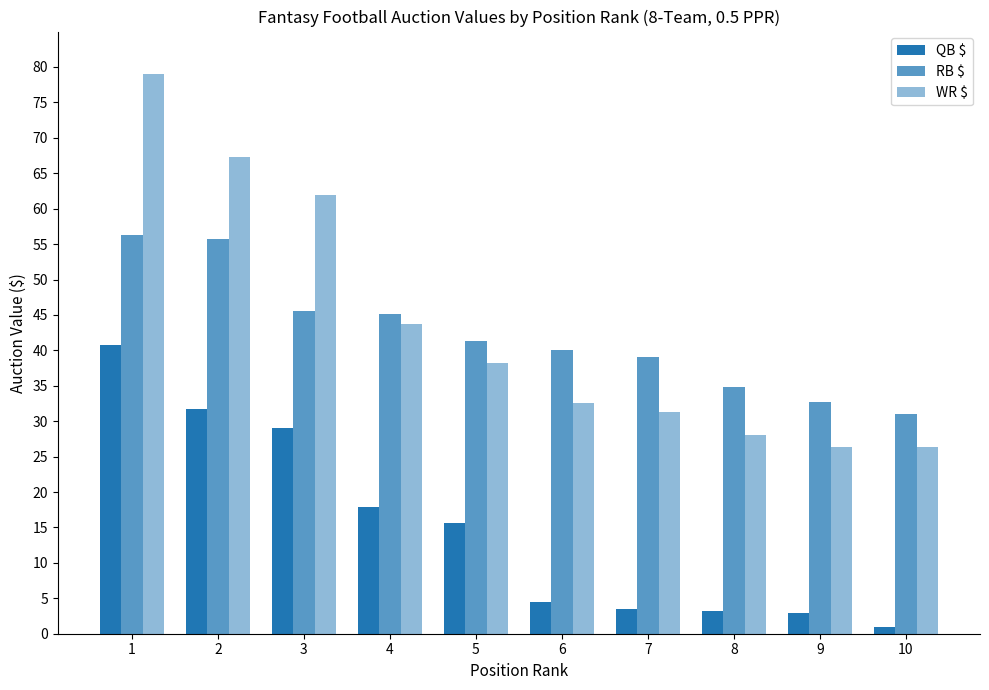

What is the sum of the RB $ values at 8 and 2?

90.5